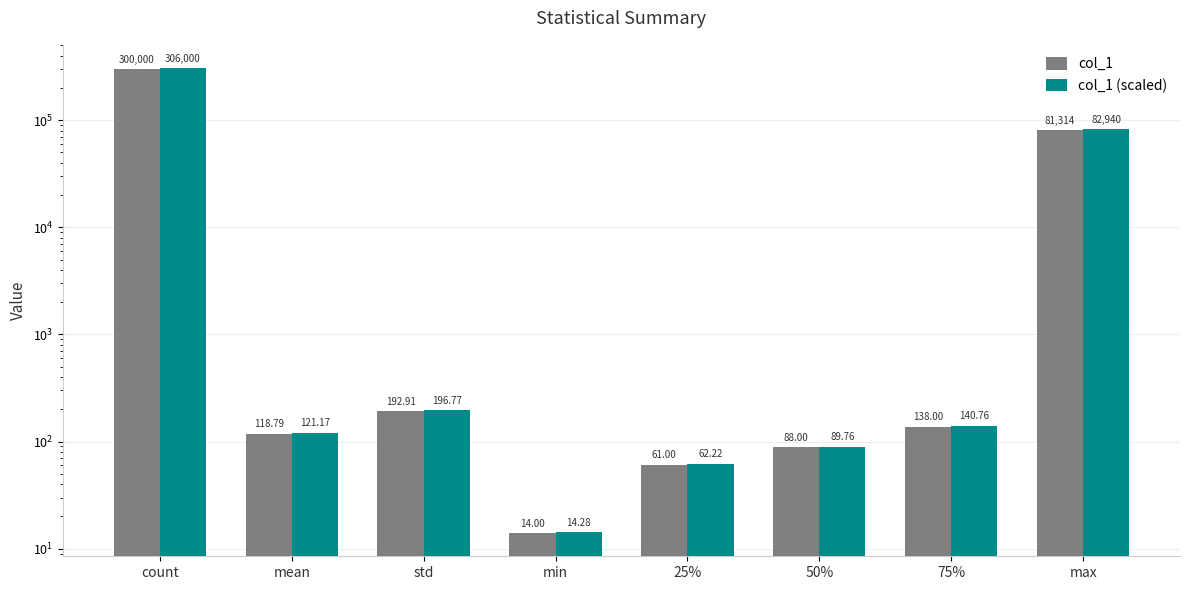

Which series changed the most between std and 25%?

col_1 (scaled)